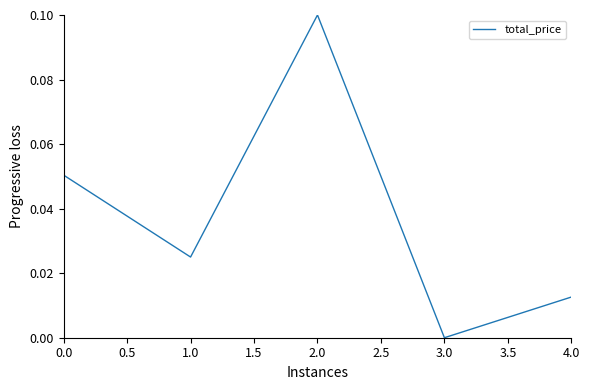

The value at 2.0 is 0.0. True or false?

False